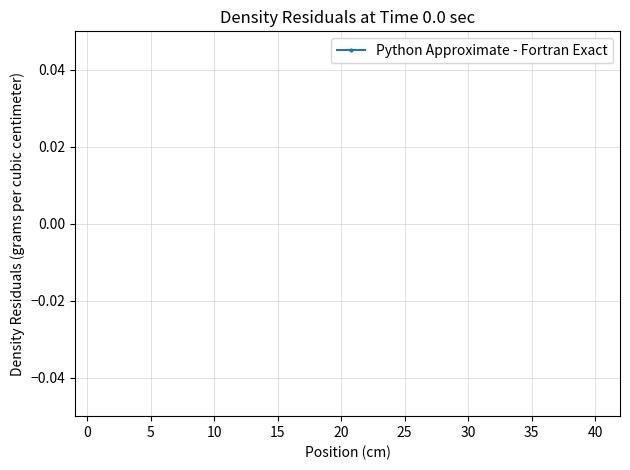

True or false: the data shows 1.7 at 25.

False